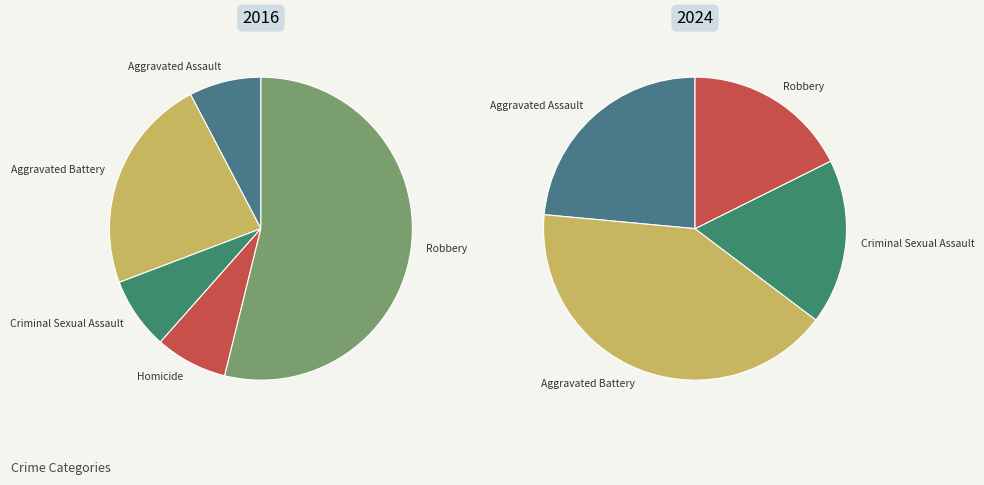

How many segments does this pie chart have?

5